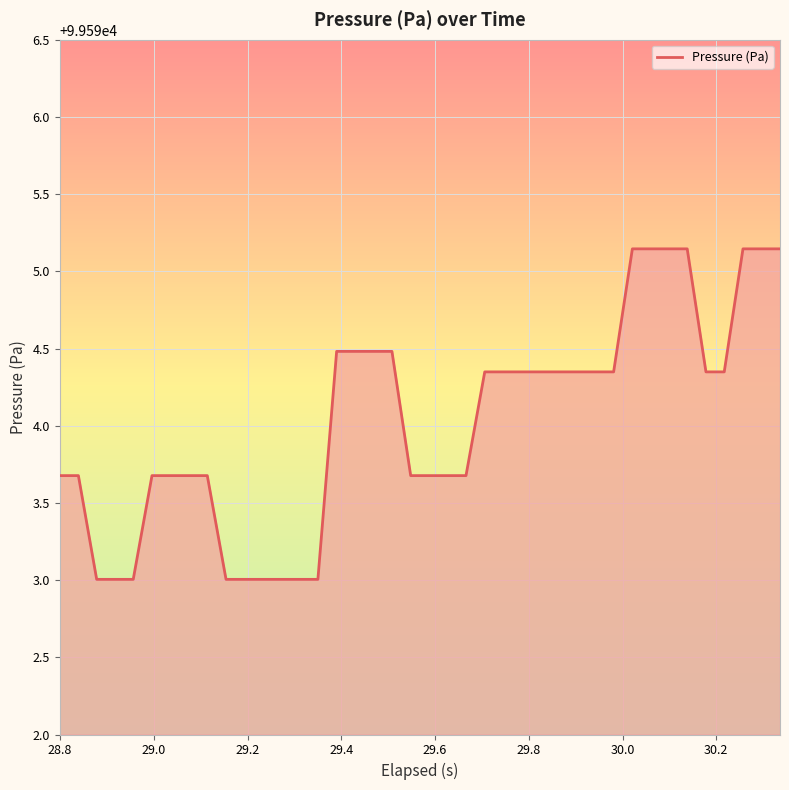

What is the difference between the maximum and second lowest values?

2.1